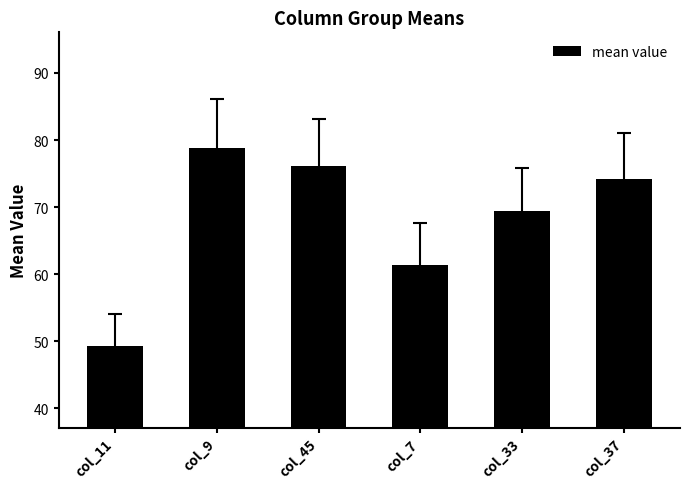

What is the label of the 2nd bar from the right?

col_33